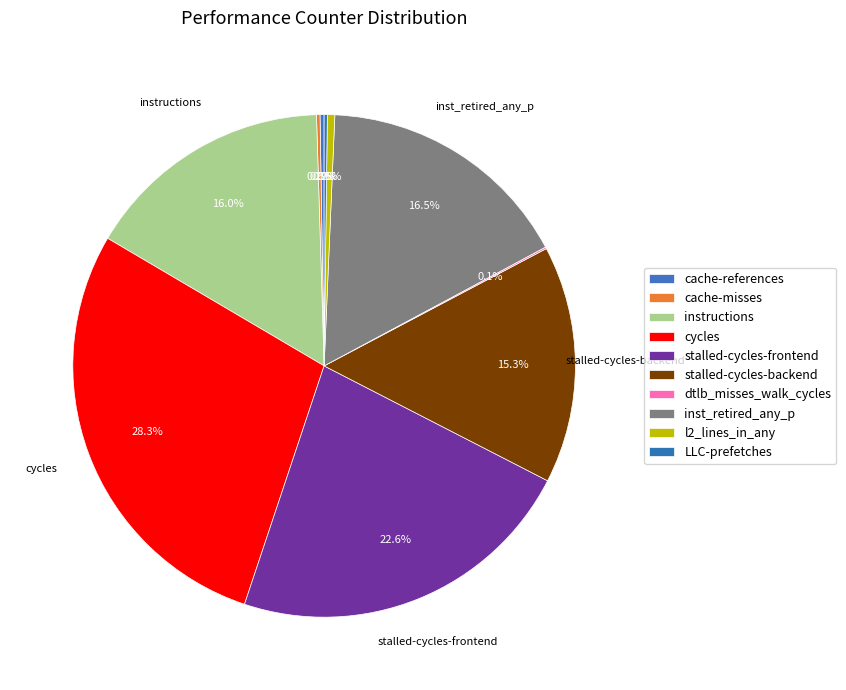

To the nearest percent, what percentage of the pie is stalled-cycles-backend?

15%